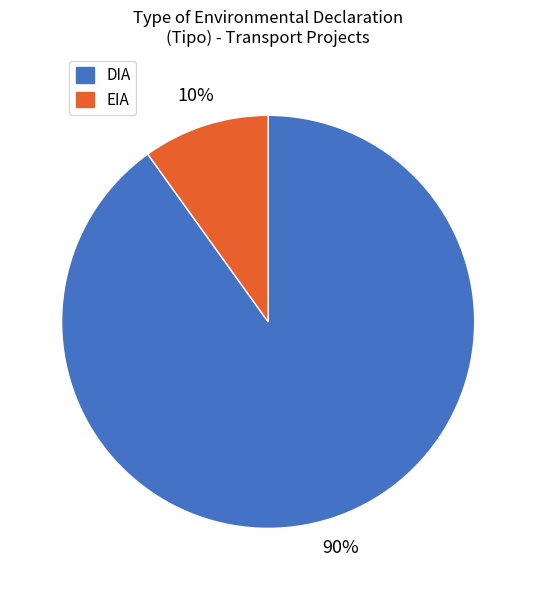

To the nearest percent, what is the difference between the largest and smallest slice percentages?

80%